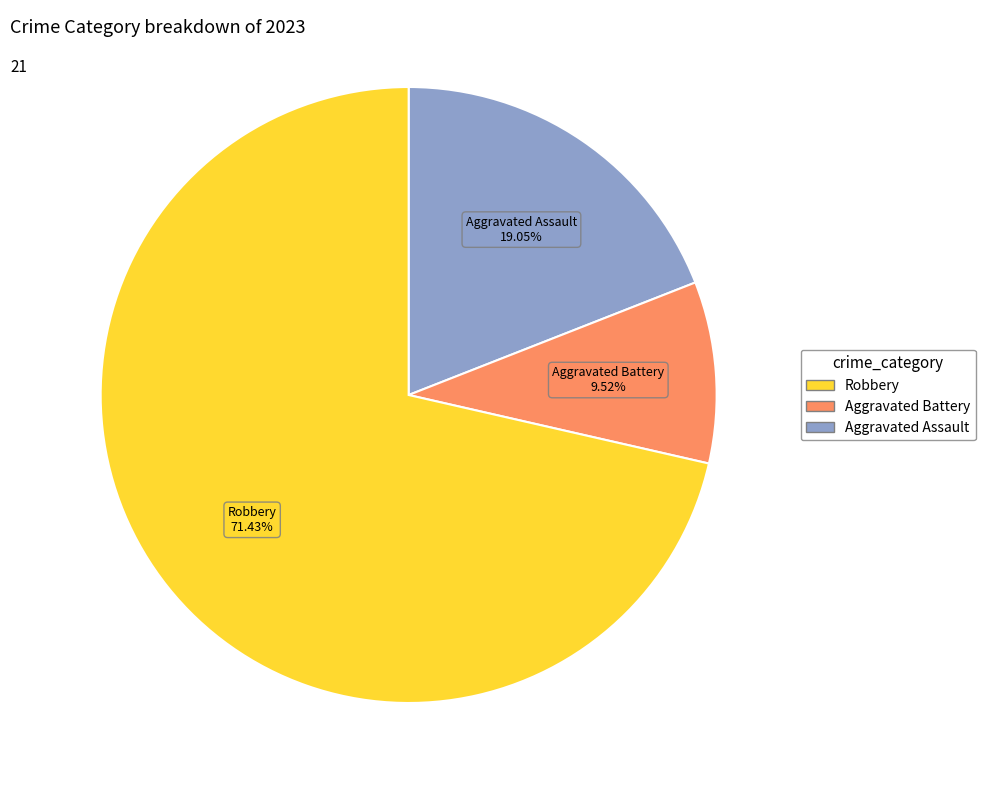

Is there a majority slice in this chart?

Yes